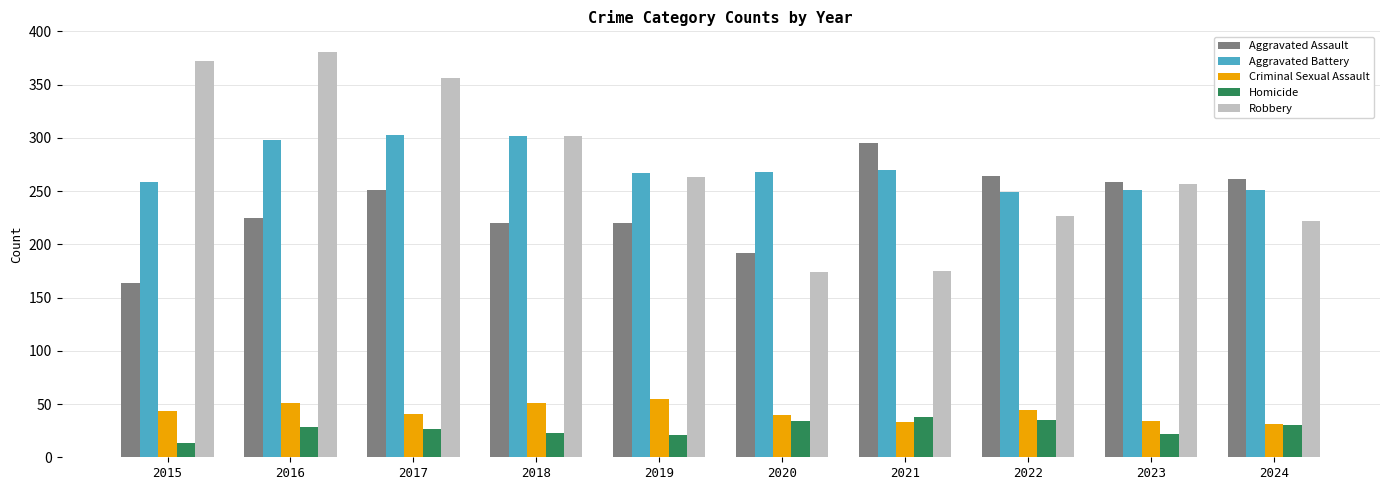

Which series has the largest range (max minus min)?

Robbery